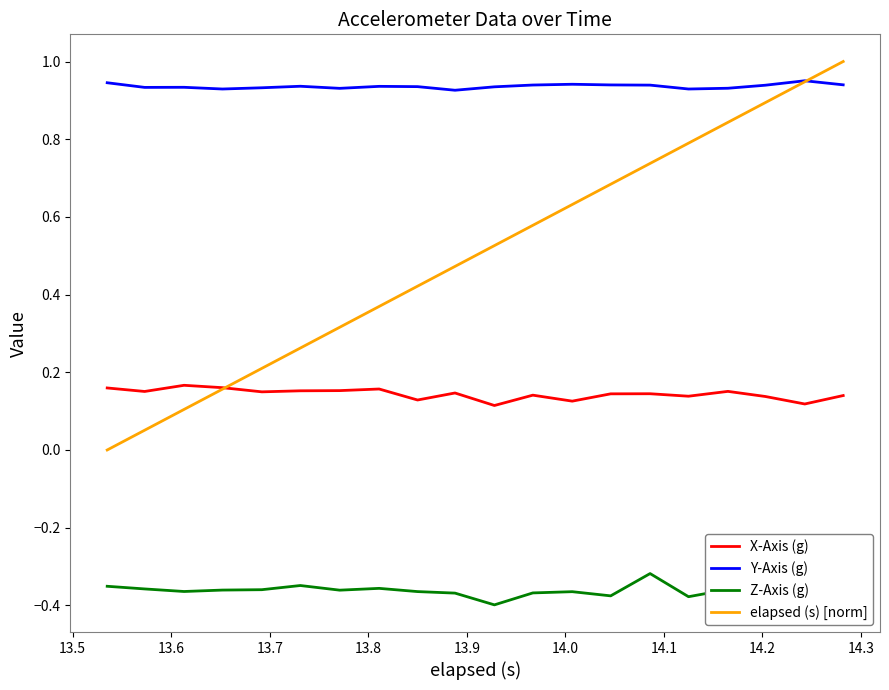

True or false: X-Axis (g) and Y-Axis (g) intersect in this chart.

False